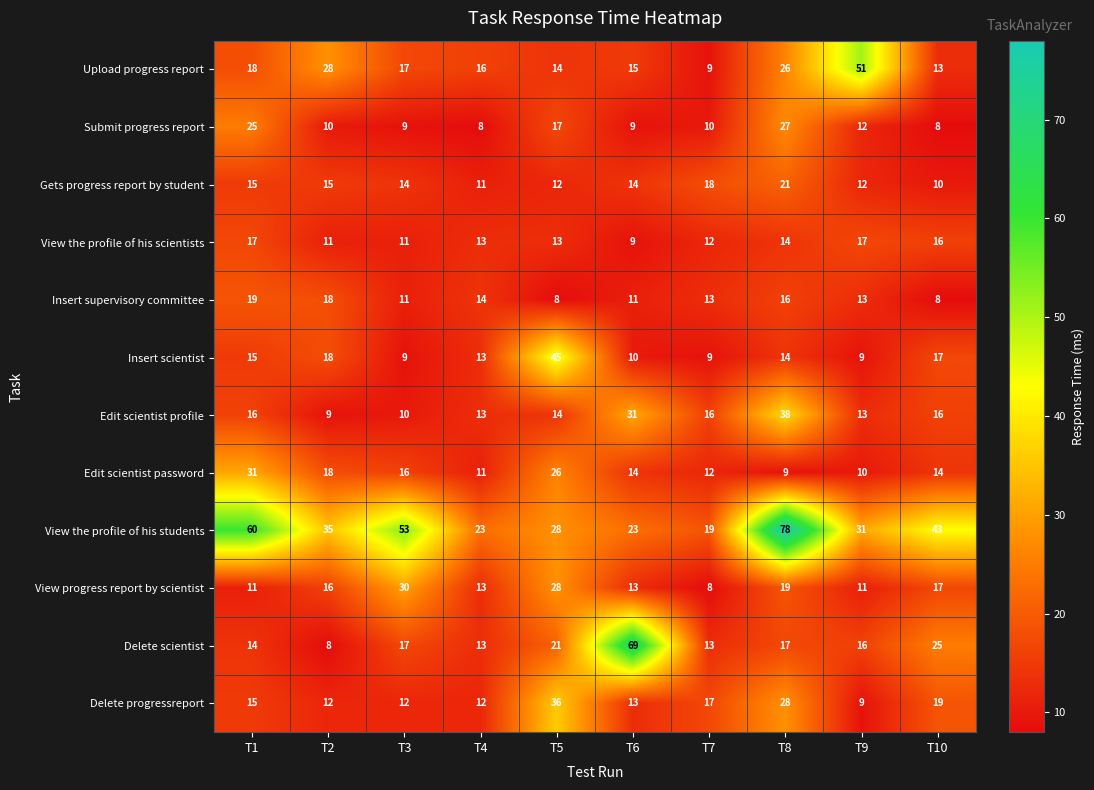

What is the maximum value shown in the chart?

78